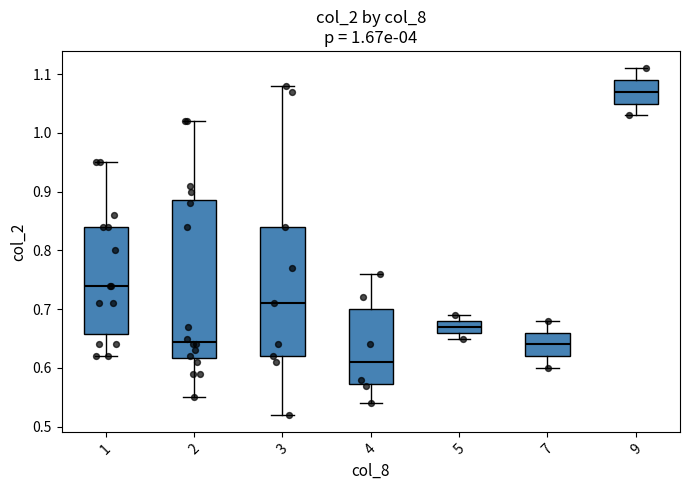

Which box's median line is the lowest?

4